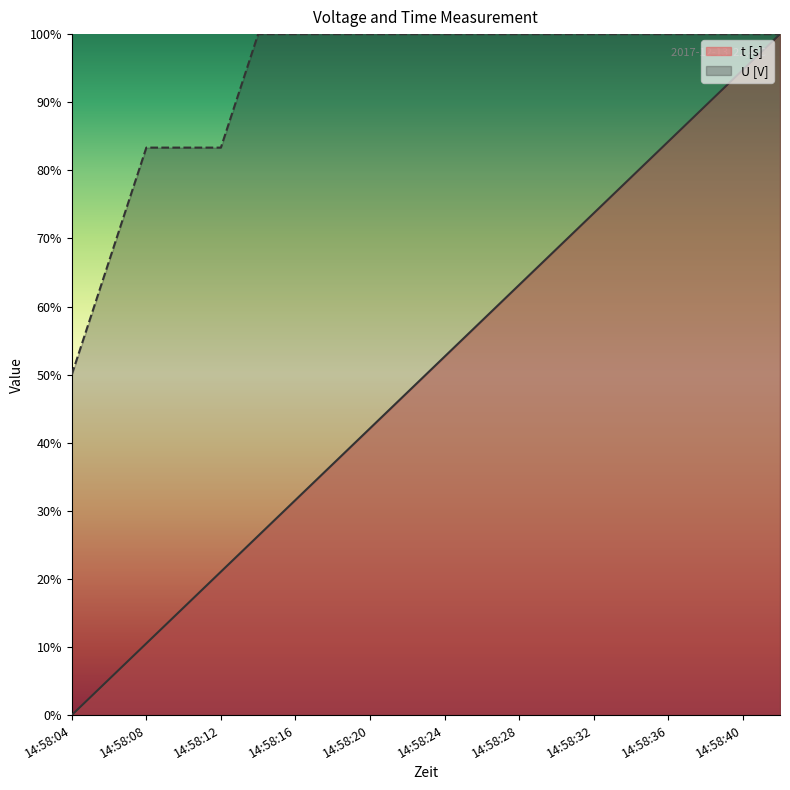

Rank the series by their average value, from highest to lowest.

U [V], t [s]